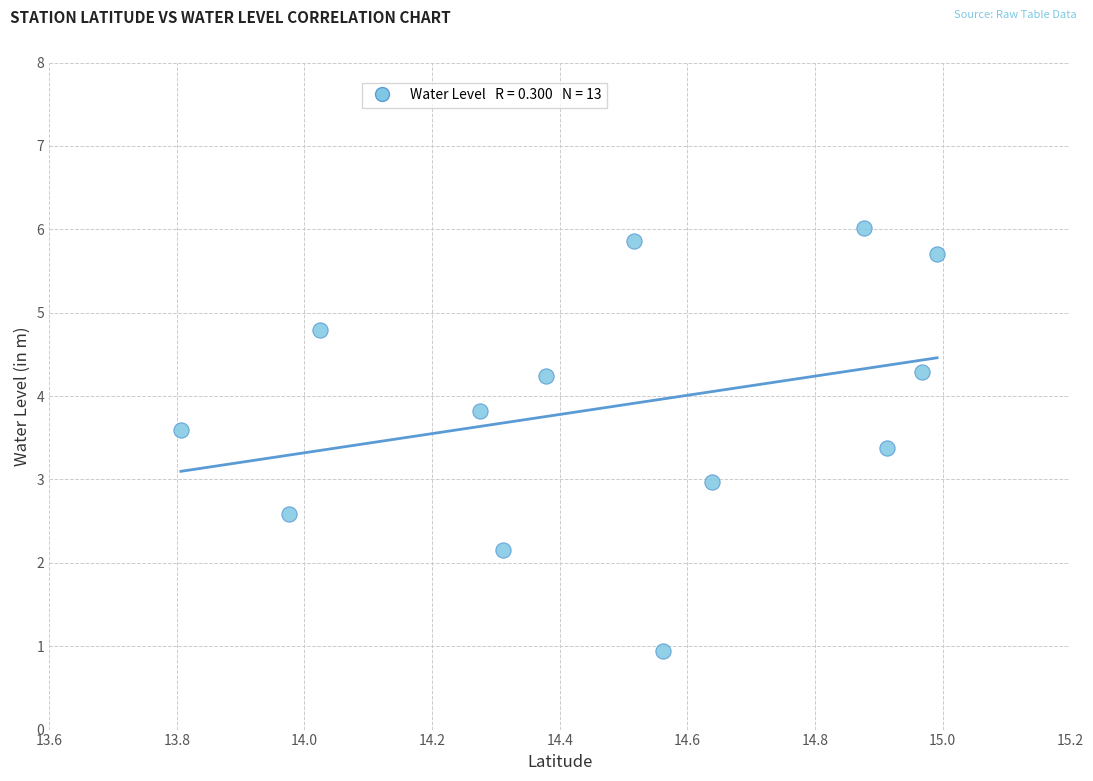

What is the range of X values (max minus min)?

1.2